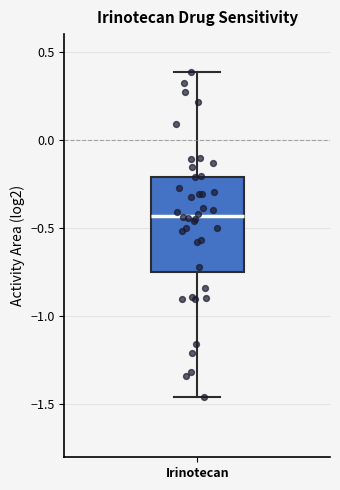

Transcribe this box plot: give where the median line is, the range the box spans, and where the two whiskers end, as read against the y-axis. The values are not printed on the chart, so give them approximately, as read against the axis.

median -0.45, box -0.75 to -0.20, whiskers -1.45 to 0.40